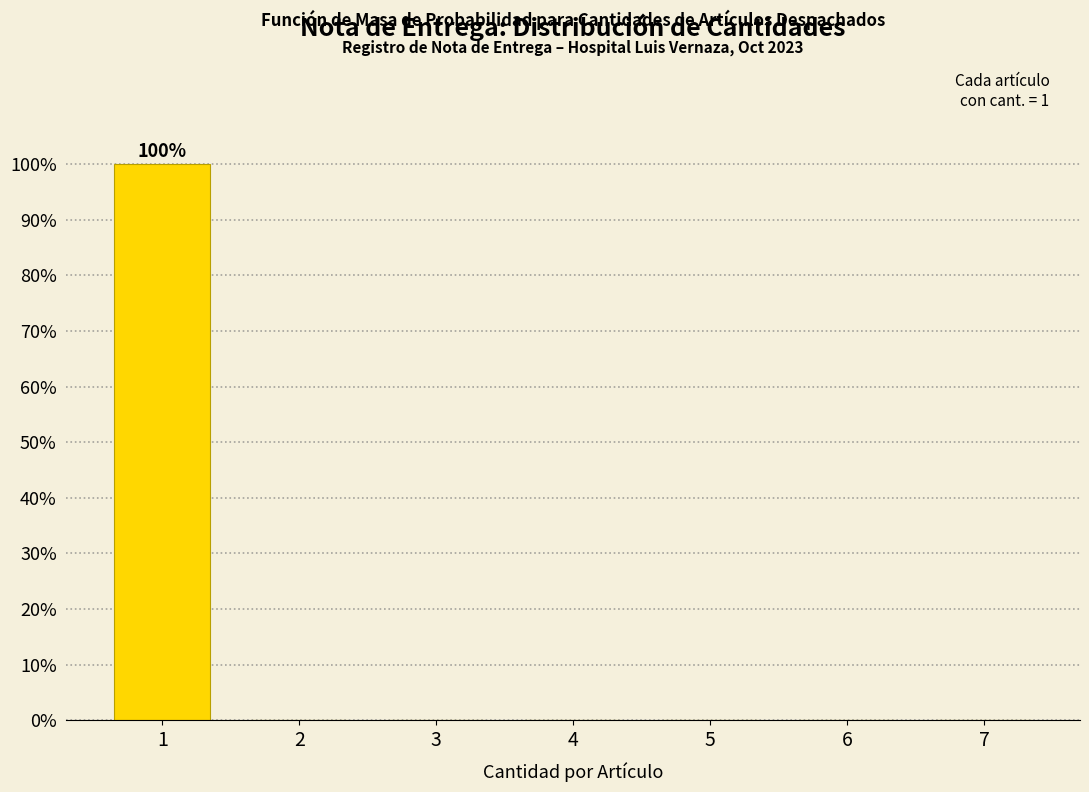

Reading left to right, extract all data points from this chart.

1=100	2=0	3=0	4=0	5=0	6=0	7=0